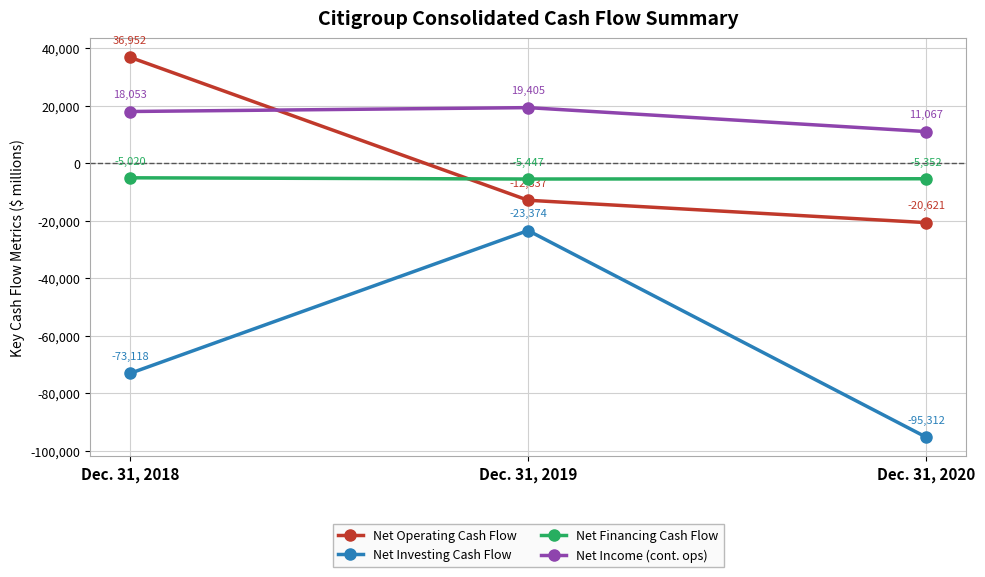

What is the highest value of the Net Investing Cash Flow series?

-23374